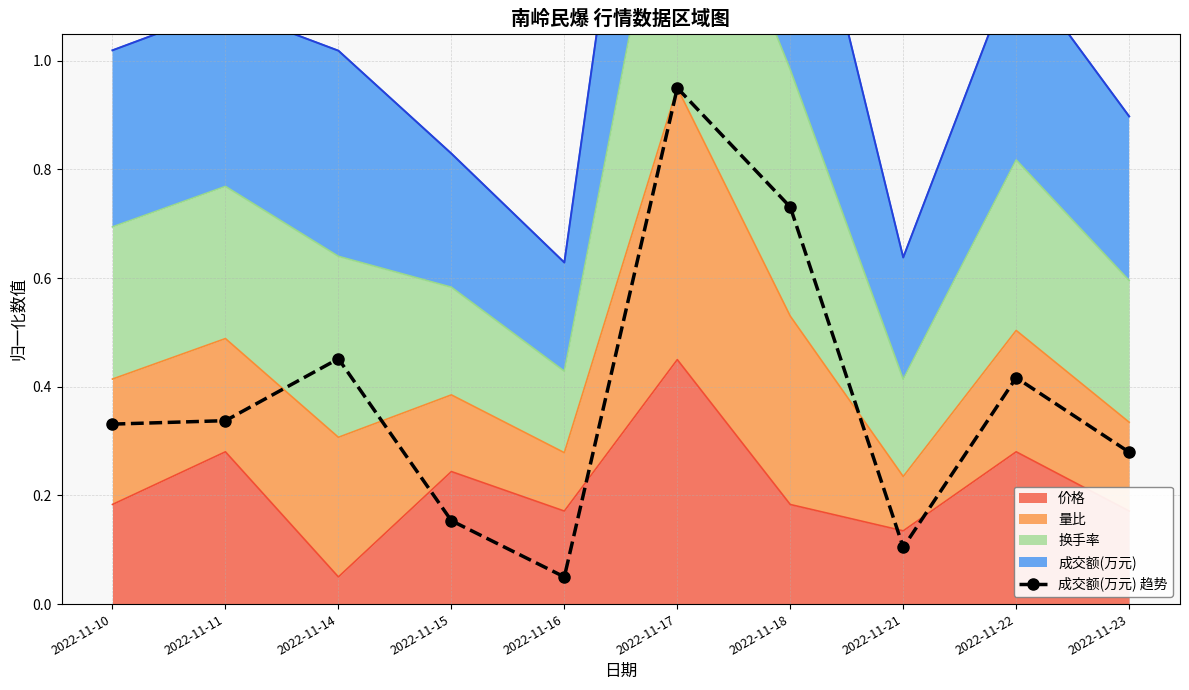

Reading right to left, extract all data points from this chart.

2022-11-23=0.3	2022-11-22=0.4	2022-11-21=0.1	2022-11-18=0.7	2022-11-17=1.0	2022-11-16=0.1	2022-11-15=0.2	2022-11-14=0.5	2022-11-11=0.3	2022-11-10=0.3